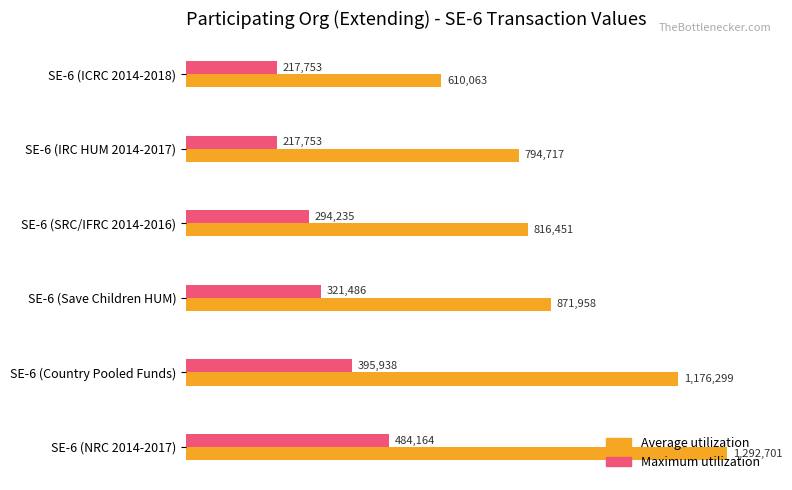

What are all the series names shown in the legend?

Average utilization, Maximum utilization